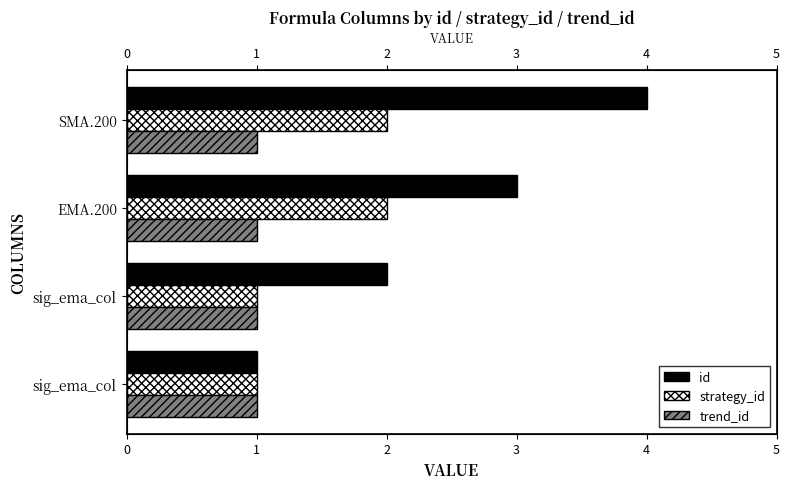

Which series has the largest range (max minus min)?

id